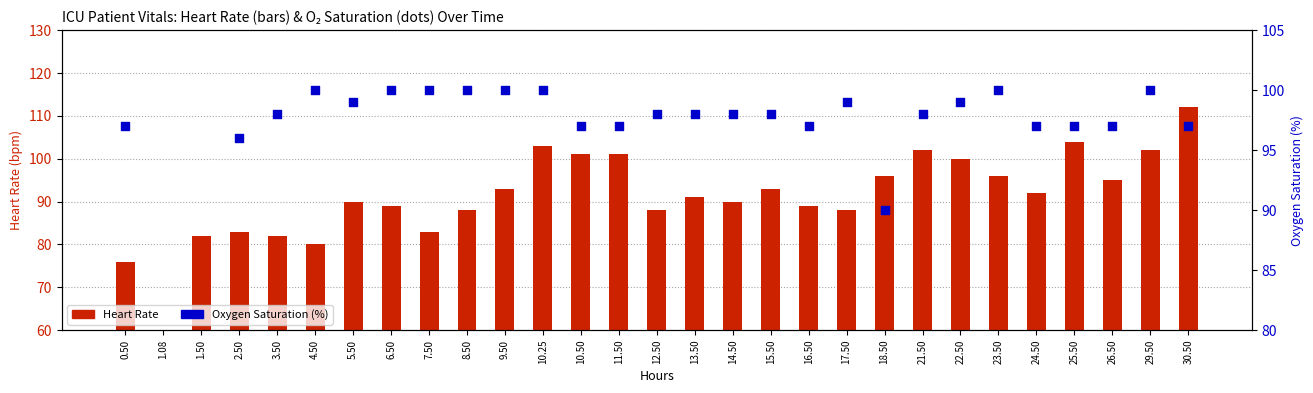

At which category is the sum across all series the highest?

30.50